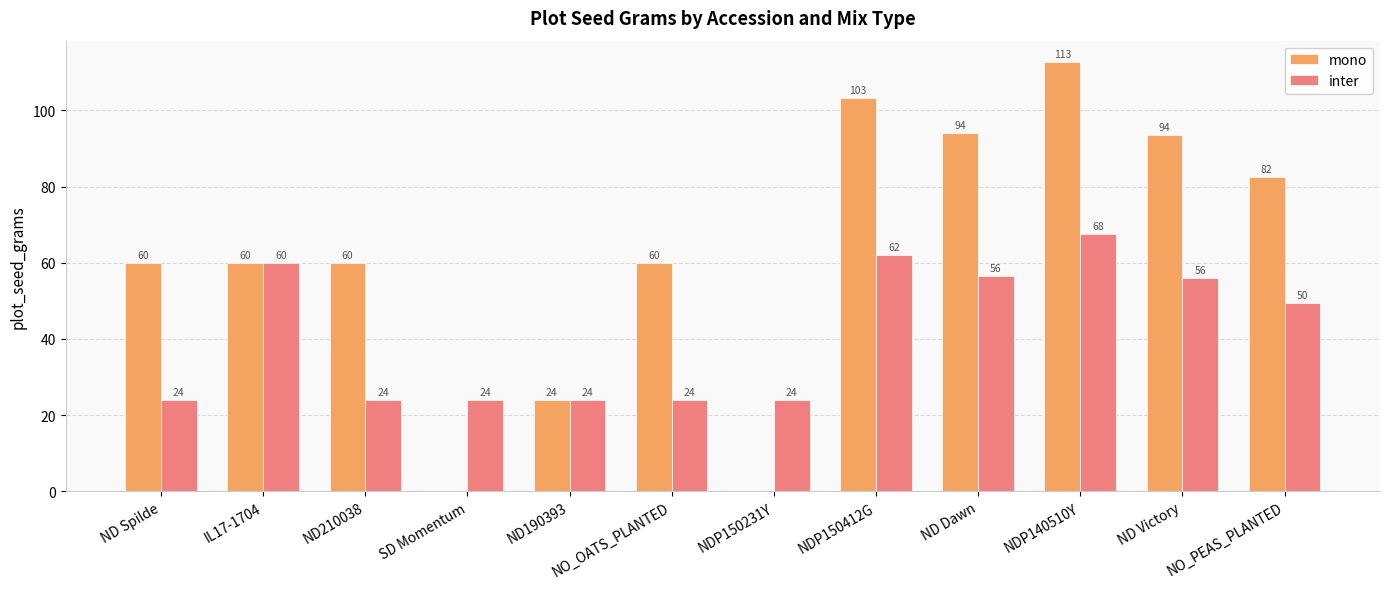

At which category is the sum across all series the highest?

NDP140510Y